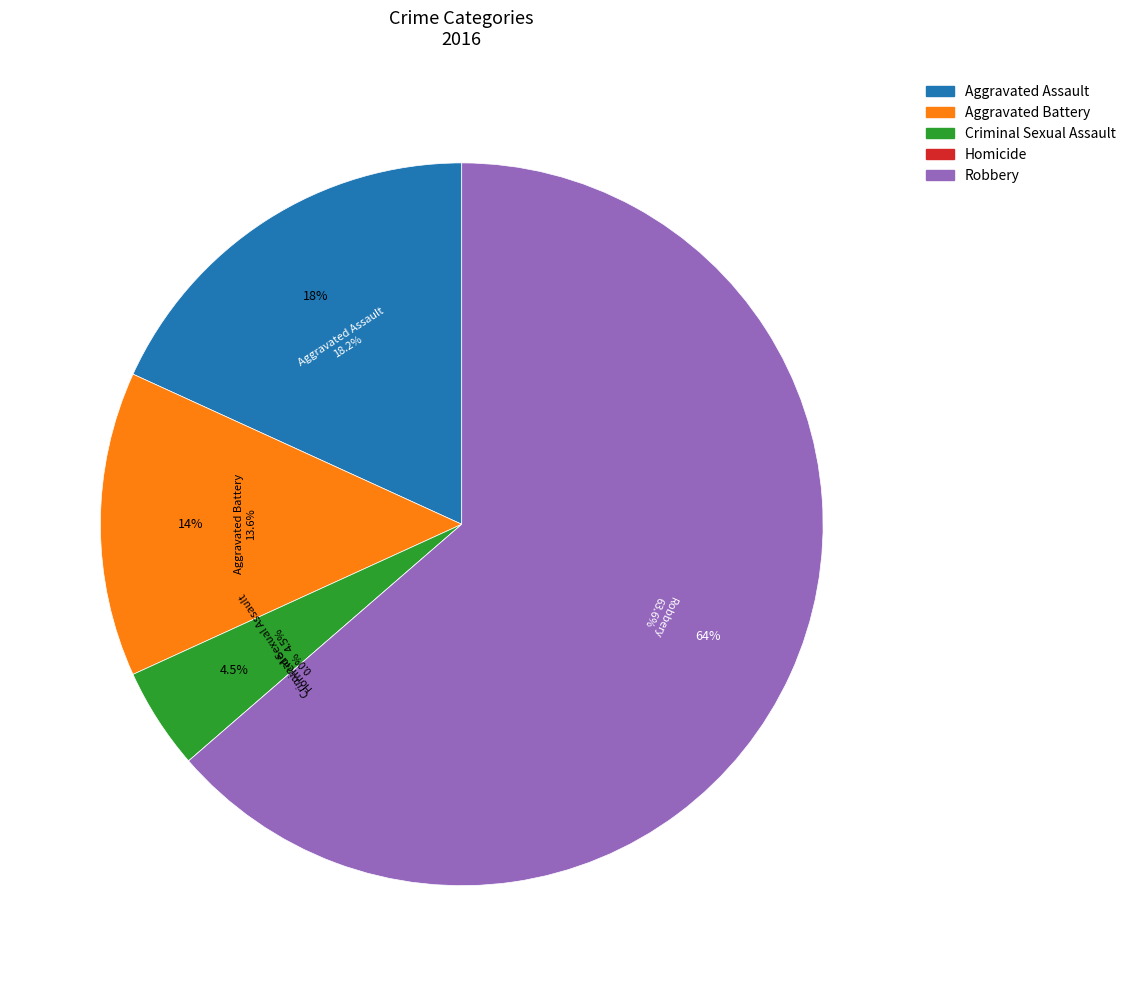

Is it true that Robbery is 64% of the pie?

True